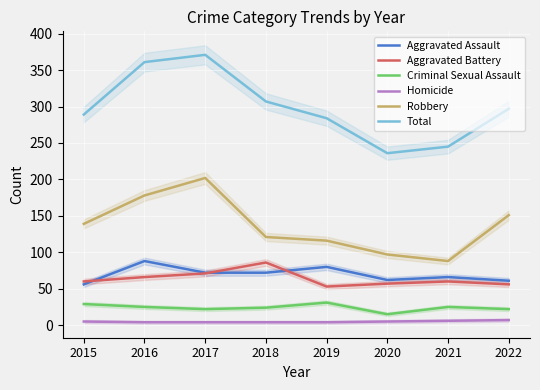

What is the value of the Aggravated Battery point at the 4th from the left?

86